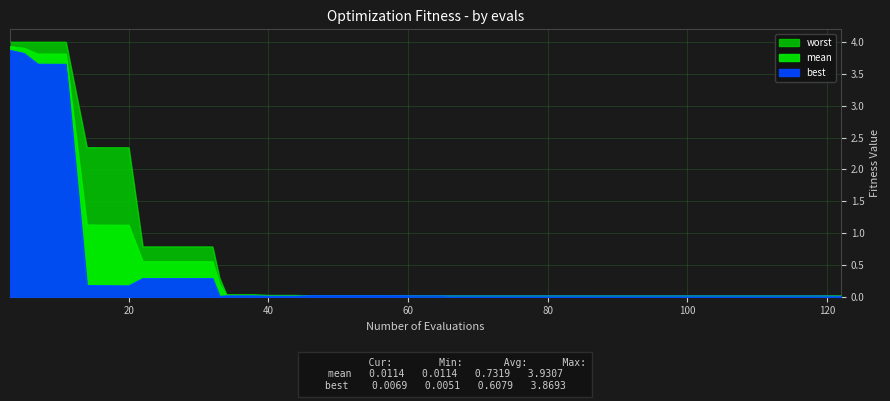

True or false: mean and worst cross at least once.

False